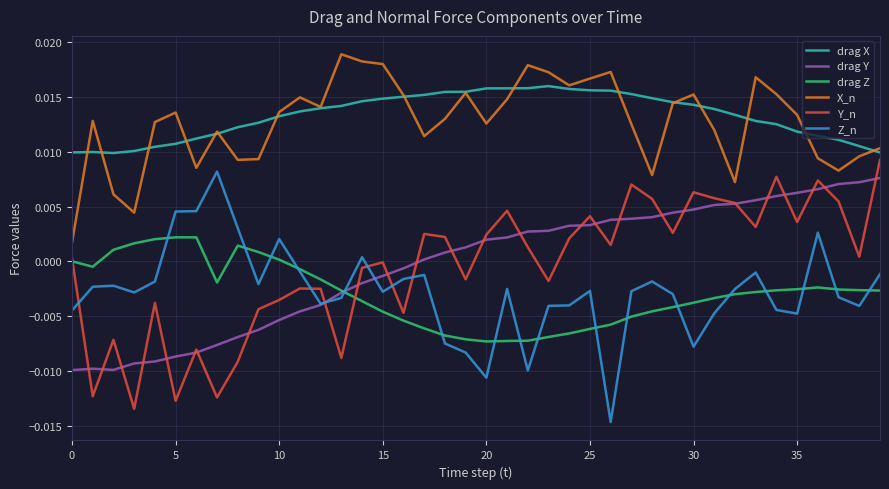

True or false: drag X and Y_n cross at least once.

False